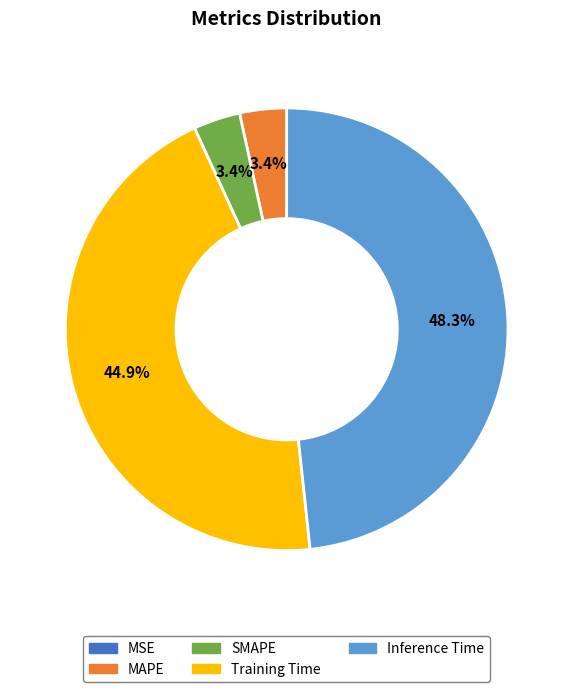

The SMAPE slice represents 10% of the pie. True or false?

False